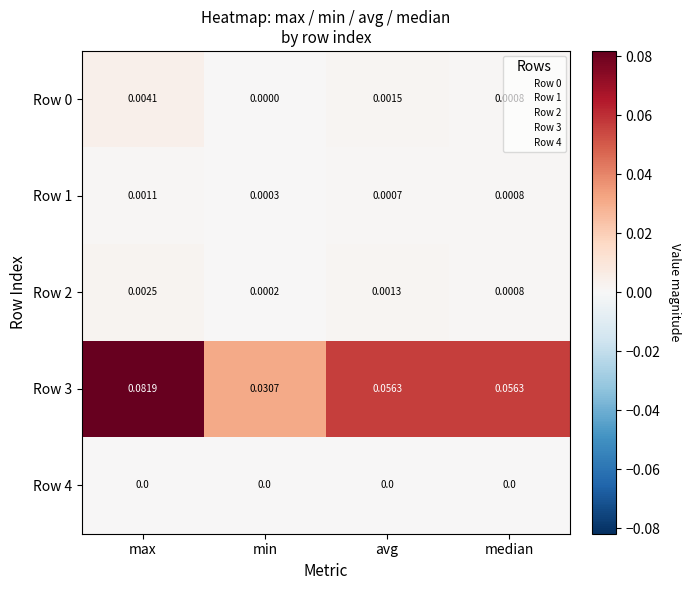

List the labels in order of Row 0 value, largest first.

max, avg, median, min